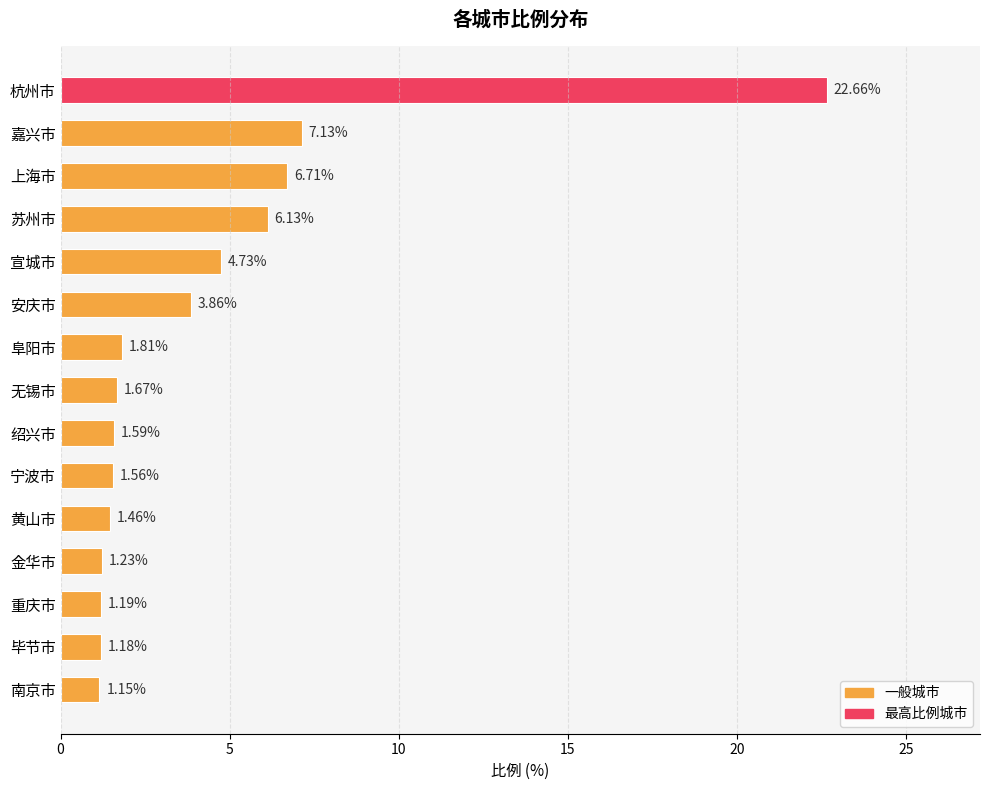

How many distinct data groups are displayed?

1